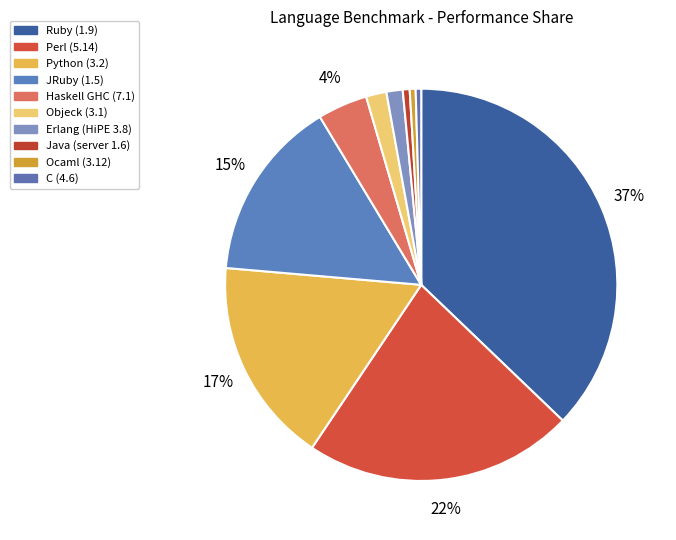

Count the number of slices in the pie.

10